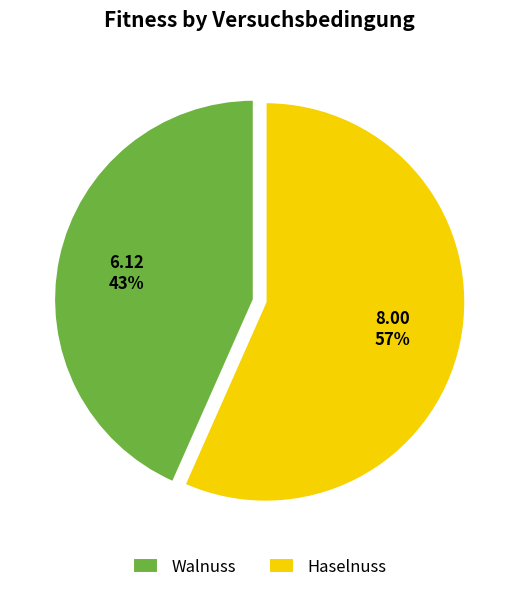

Between Haselnuss and Walnuss, which is larger?

Haselnuss